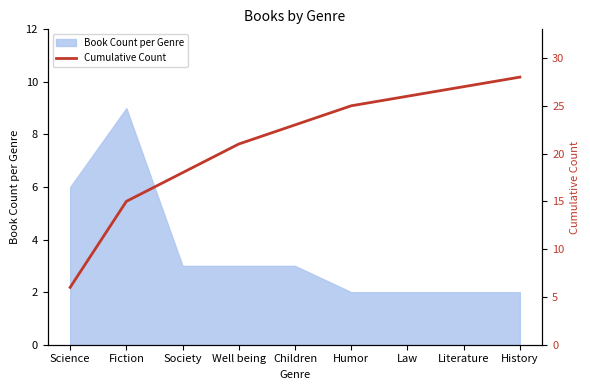

At which category does the chart reach its peak across all series?

History